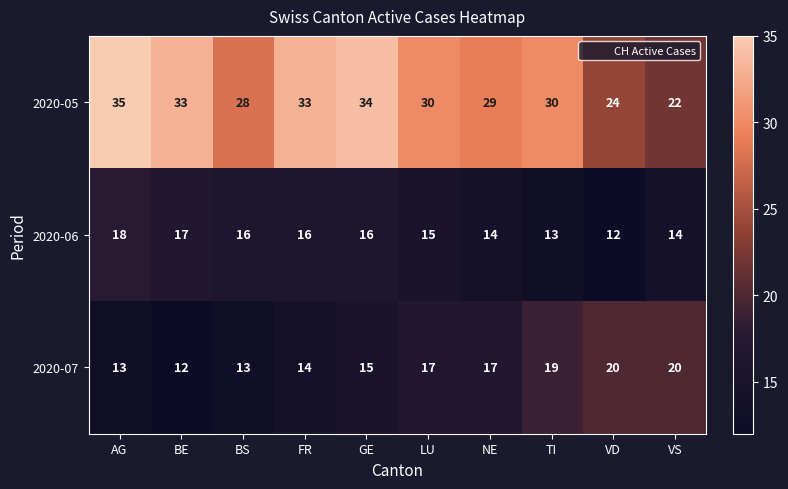

What is the difference between the 2020-05 values at BS and VD?

4